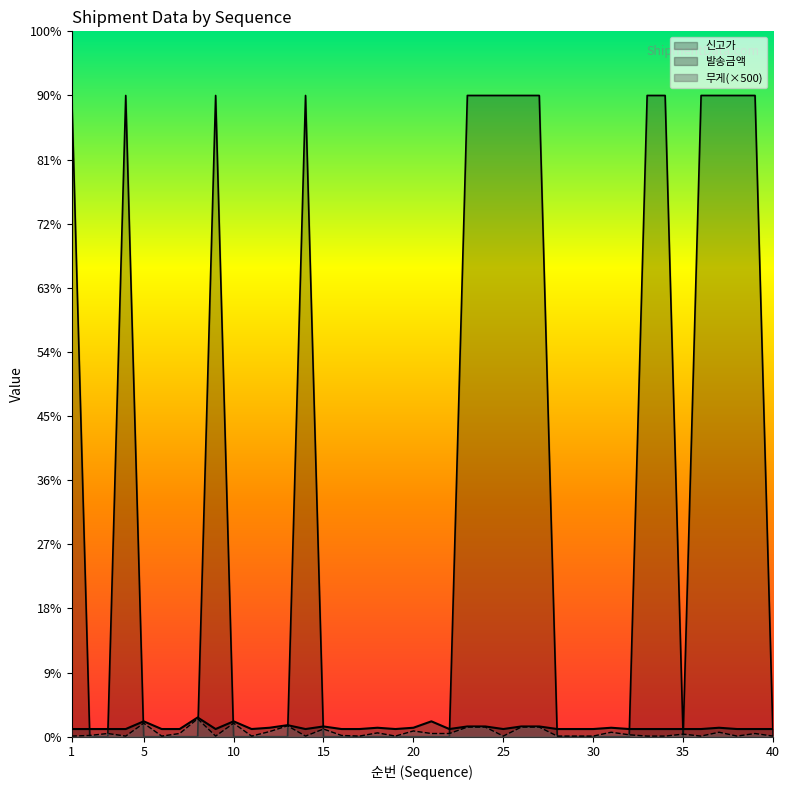

What is the greatest value displayed?

500000